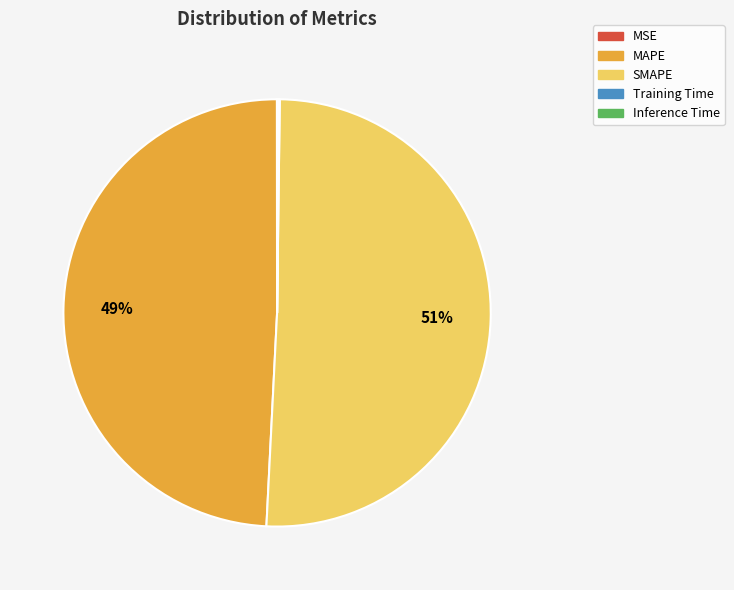

Is it true that MAPE is 49% of the pie?

True